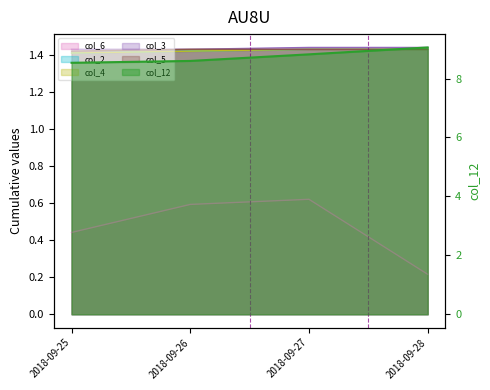

What is the average value of the col_2 series?

1.4